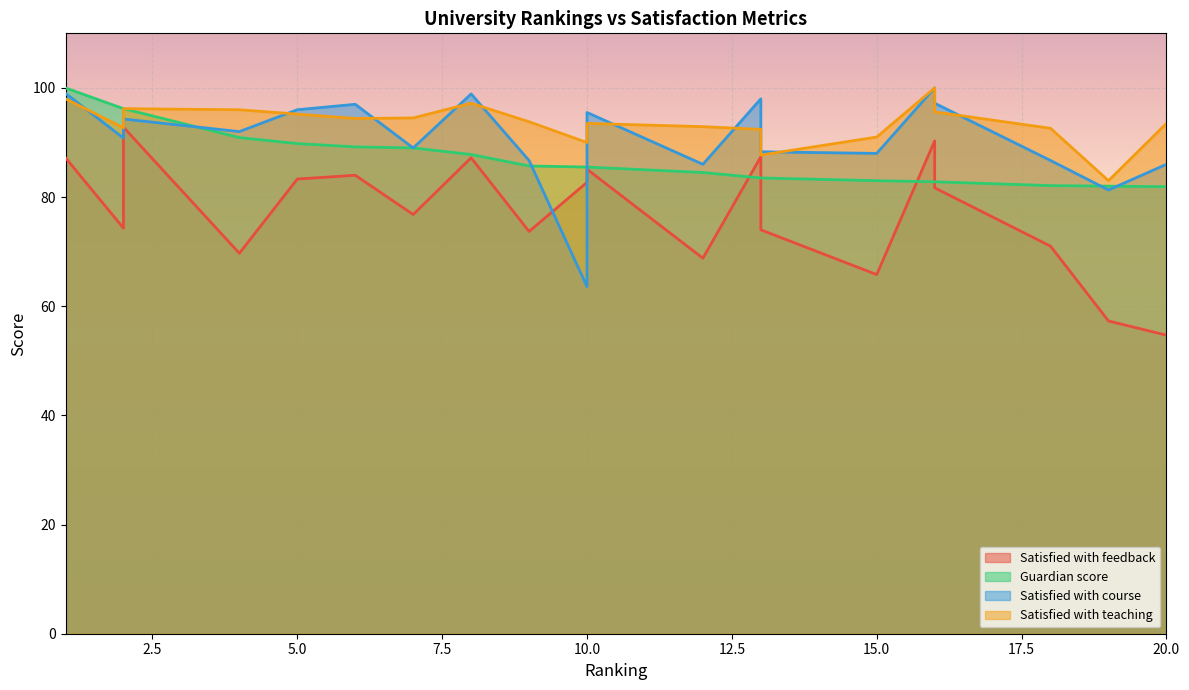

What are all the series names shown in the legend?

Satisfied with feedback, Guardian score, Satisfied with course, Satisfied with teaching